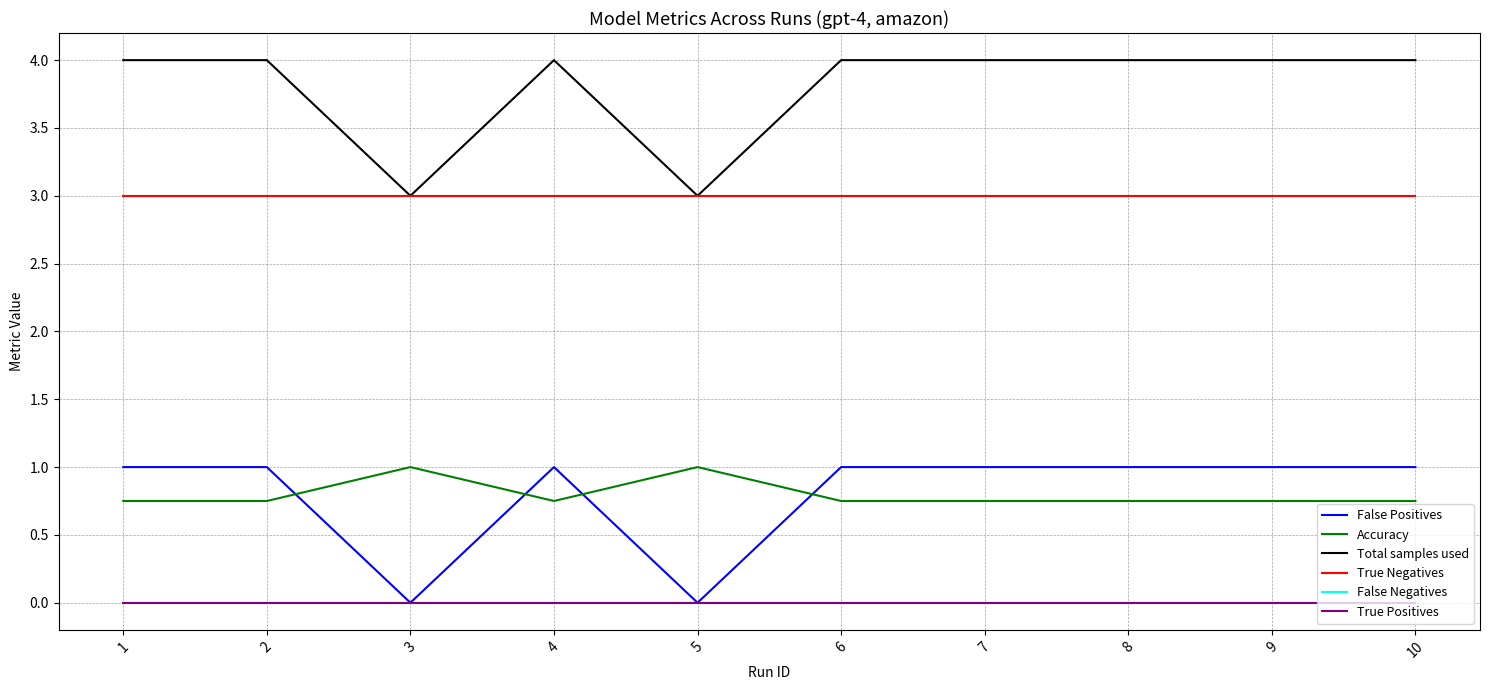

Does the chart have visible grid lines?

Yes